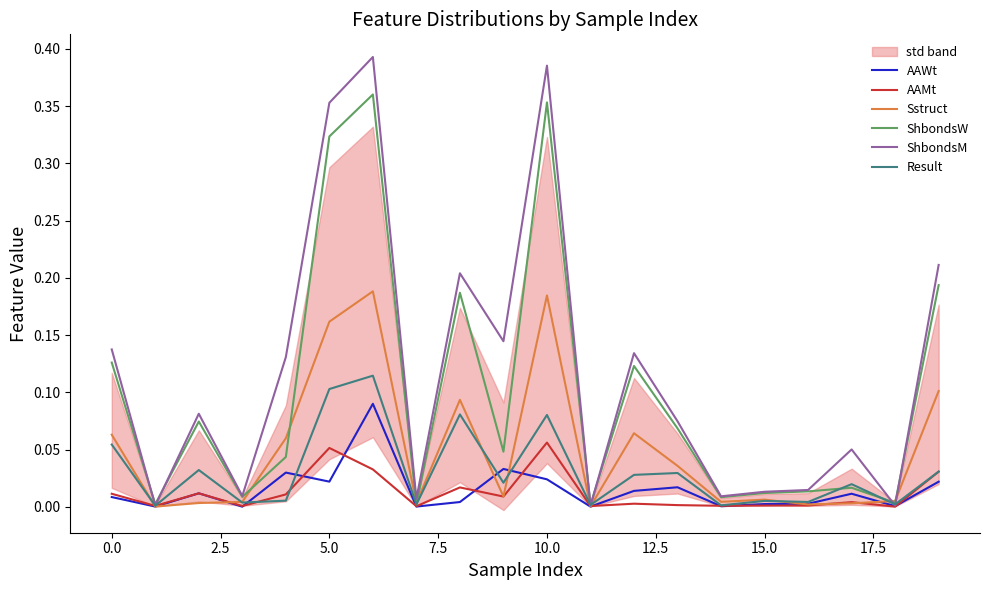

What is the average value of the ShbondsW series?

0.1